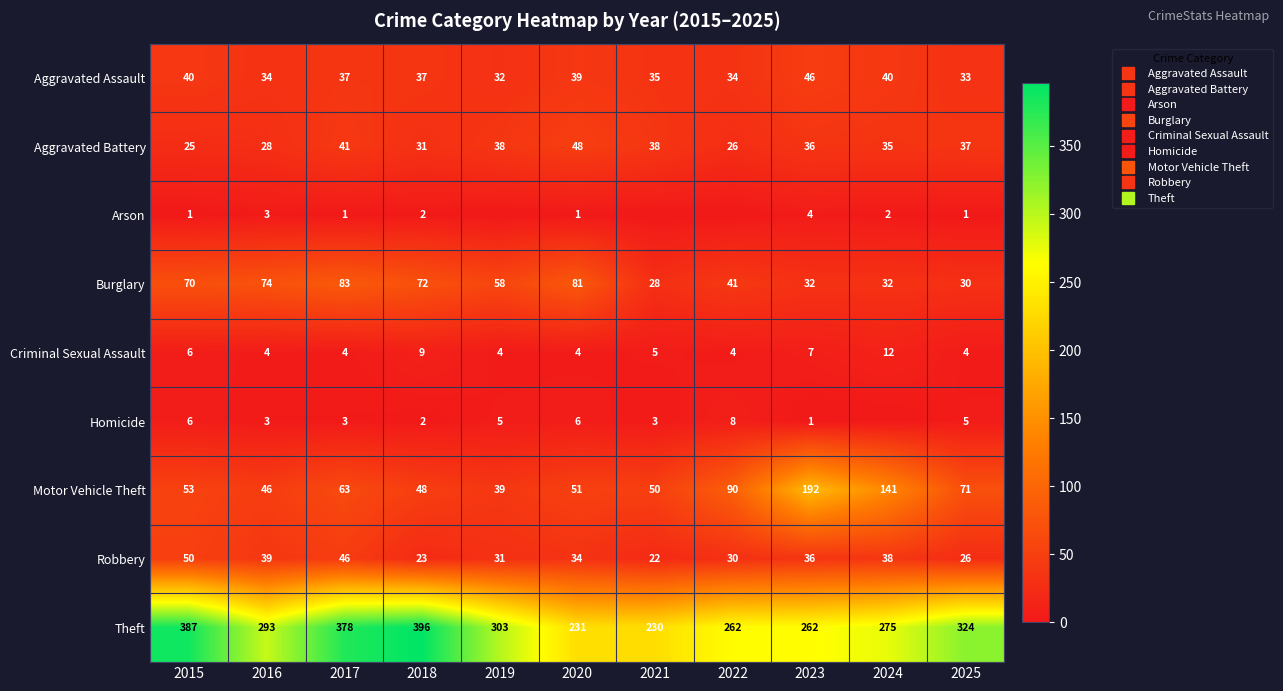

The Aggravated Battery series shows 56 at 2024. True or false?

False